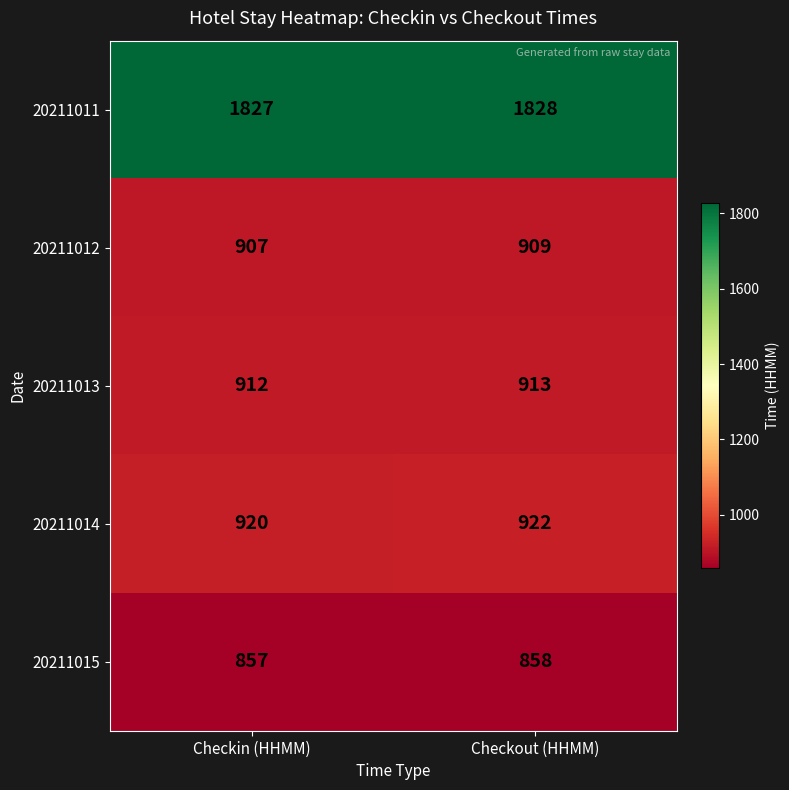

Reading left to right, extract all data points from this chart.

20211011: Checkin (HHMM)=1827	Checkout (HHMM)=1828
20211012: Checkin (HHMM)=907	Checkout (HHMM)=909
20211013: Checkin (HHMM)=912	Checkout (HHMM)=913
20211014: Checkin (HHMM)=920	Checkout (HHMM)=922
20211015: Checkin (HHMM)=857	Checkout (HHMM)=858